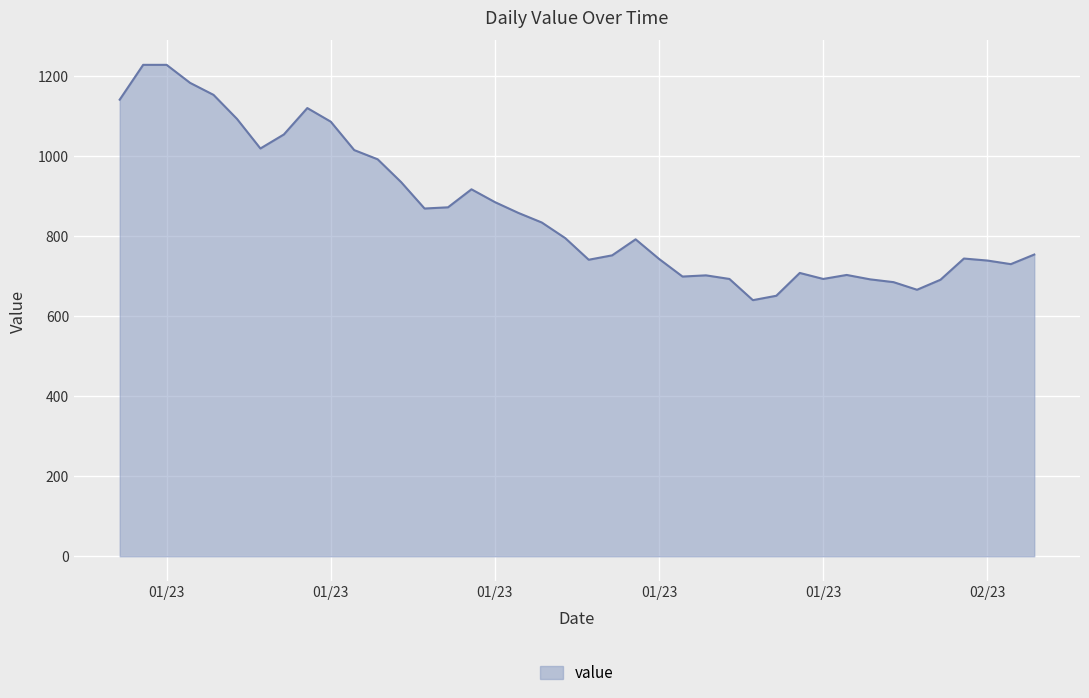

Does the chart display data point markers on the line(s)?

No